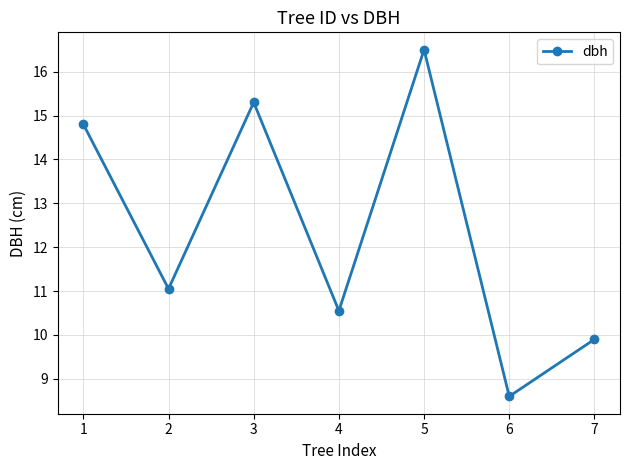

The chart shows a value of 5.7 at 2. True or false?

False